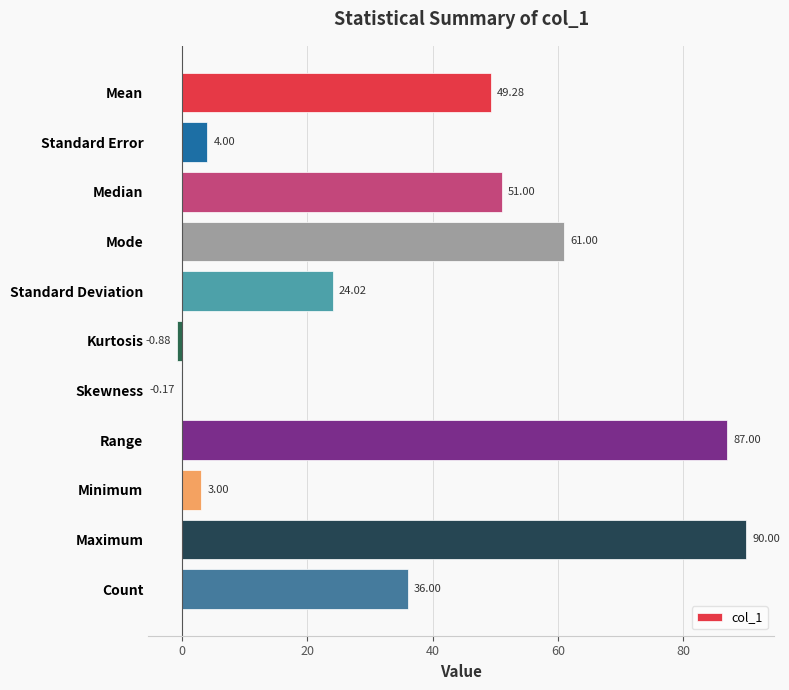

What is the sum of all values?

404.2